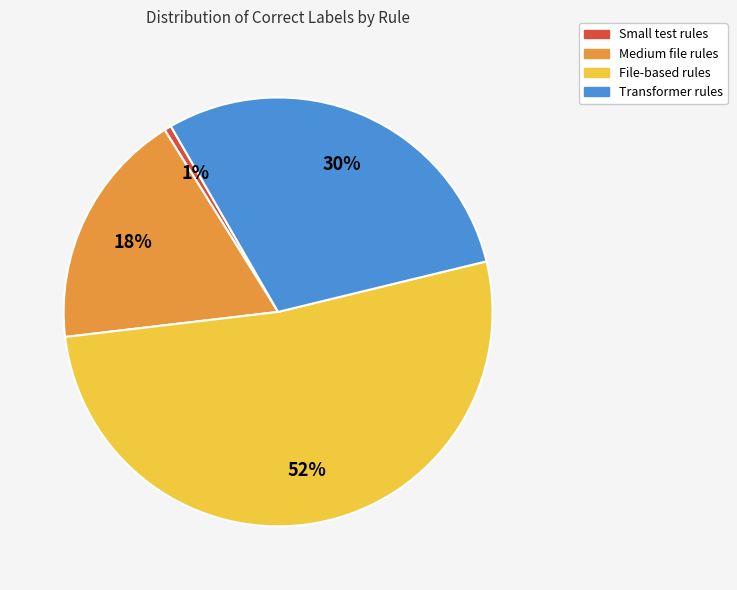

Count the number of slices in the pie.

4